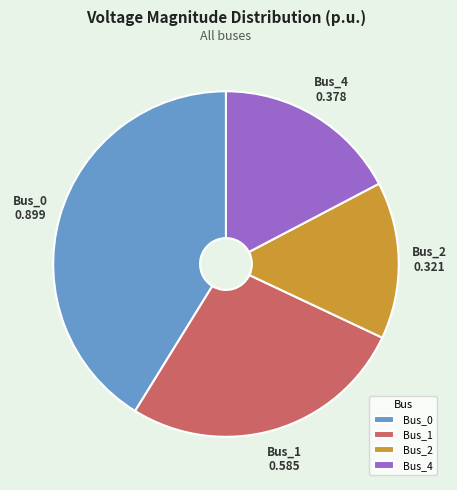

What is the smallest slice in the pie chart?

Bus_2